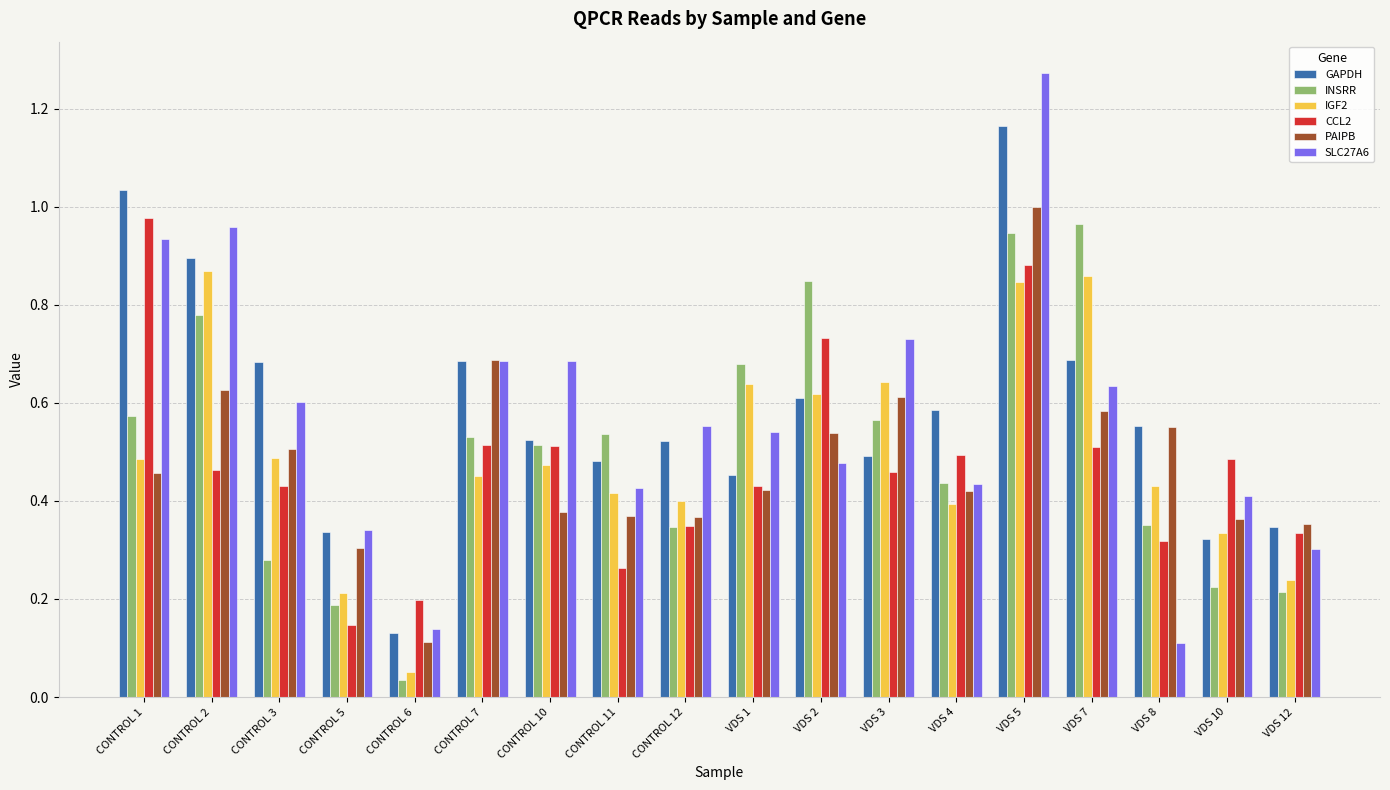

The value of IGF2 at VDS 10 is 0.3. True or false?

True